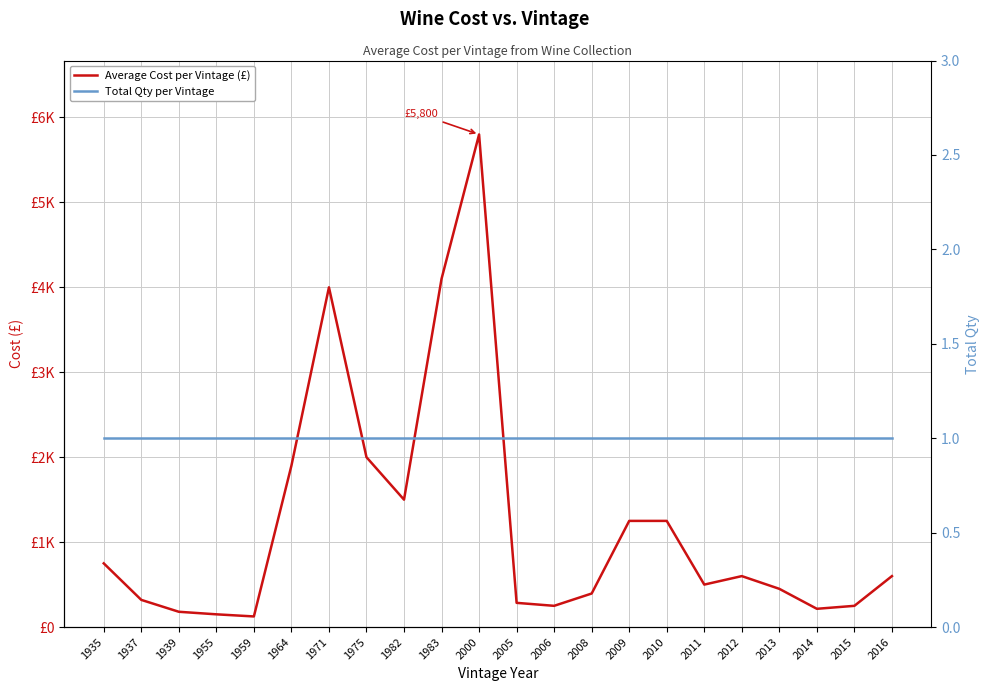

What is the sum of all Total Qty per Vintage values?

22